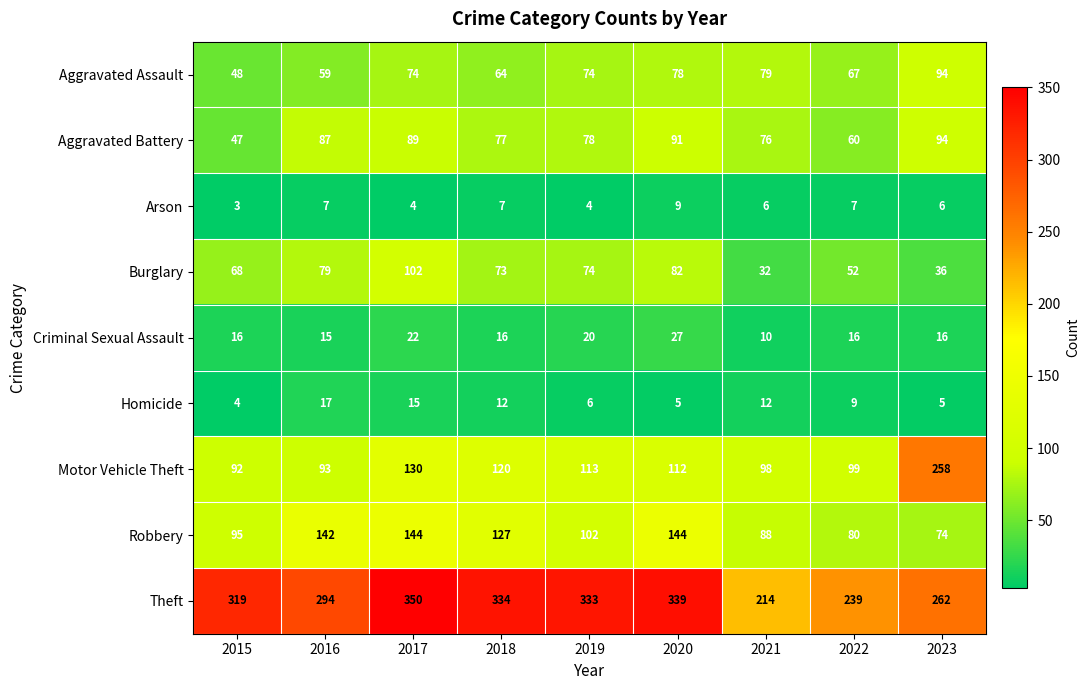

At 2015, list the series in order from smallest to largest.

Arson, Homicide, Criminal Sexual Assault, Aggravated Battery, Aggravated Assault, Burglary, Motor Vehicle Theft, Robbery, Theft